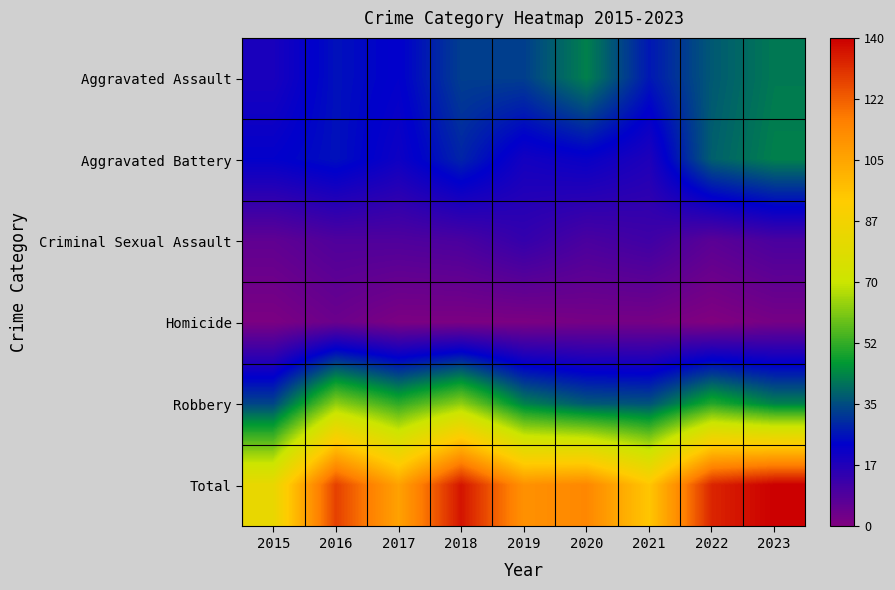

At 2023, list the series in order from smallest to largest.

Homicide, Criminal Sexual Assault, Aggravated Assault, Aggravated Battery, Robbery, Total